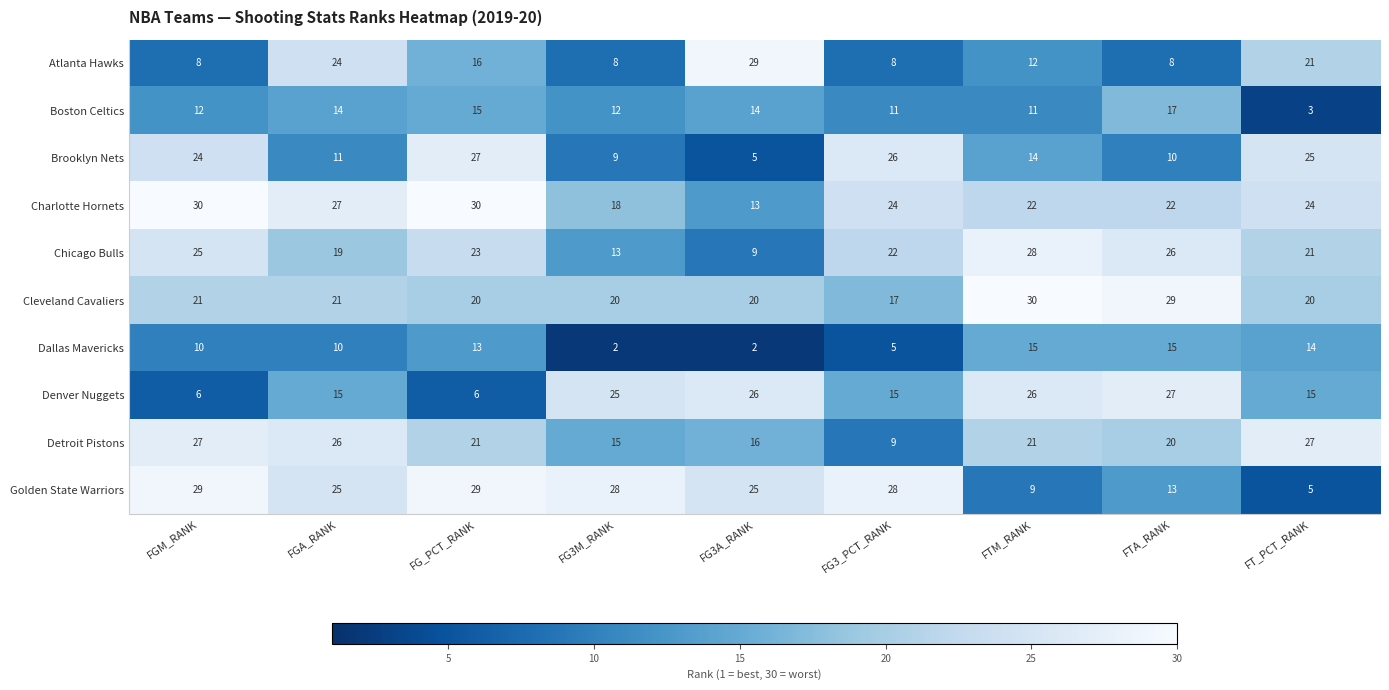

Which series changed the most between FG3M_RANK and FG3_PCT_RANK?

Brooklyn Nets